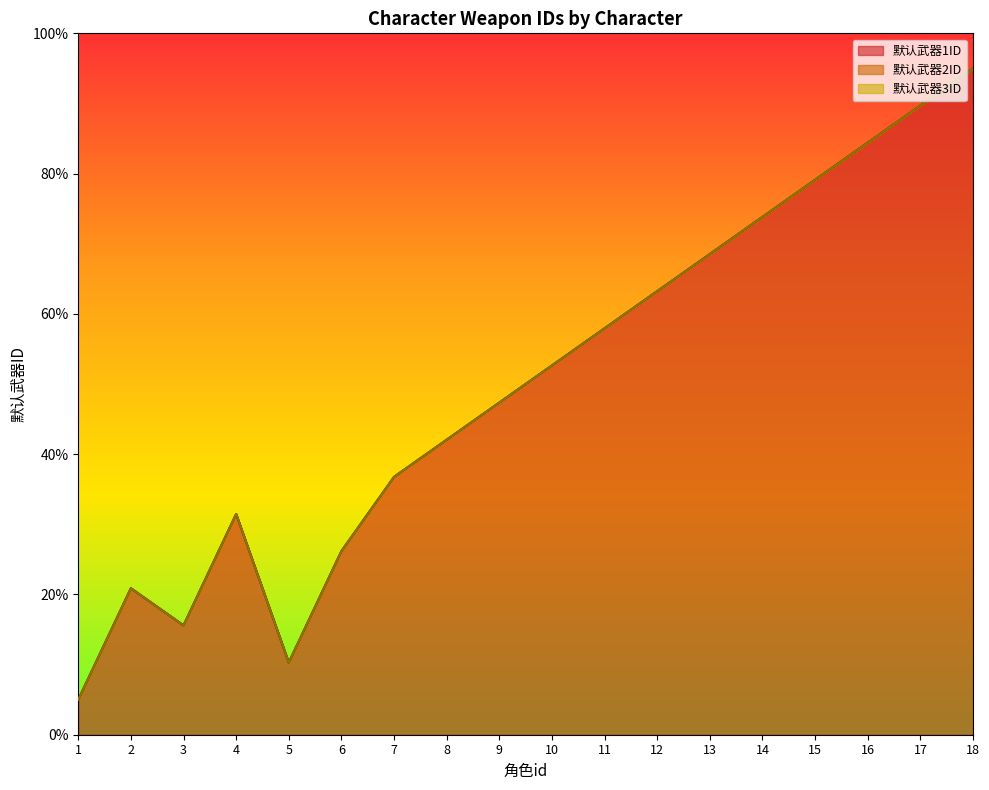

Which series has the largest total across all categories?

默认武器1ID